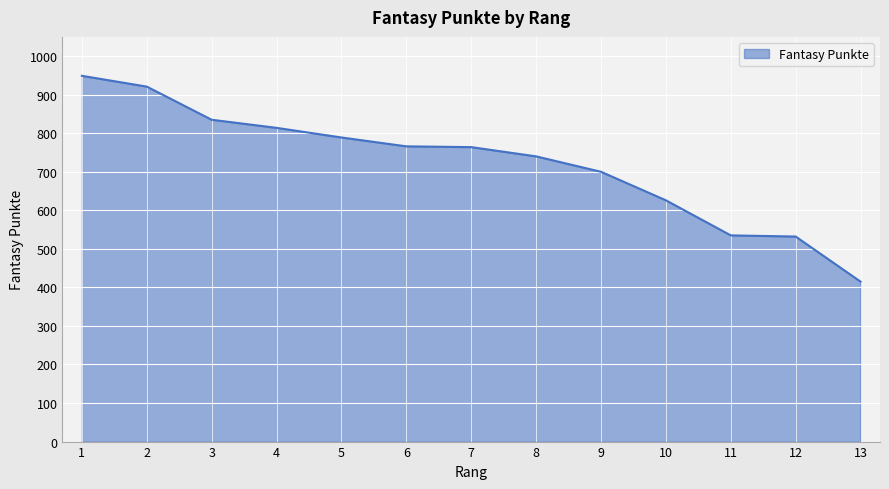

What is the smallest value displayed?

415